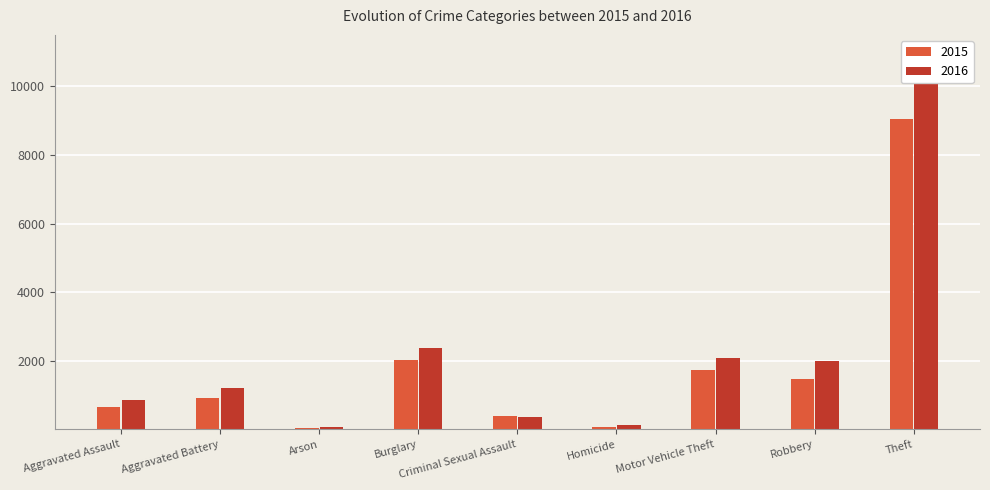

What is the value of the 2015 bar at the 2nd from the left?

918